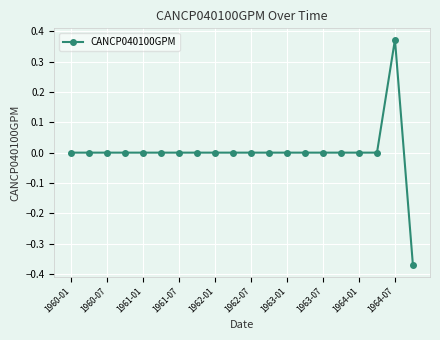

How many lines are shown in the chart?

1